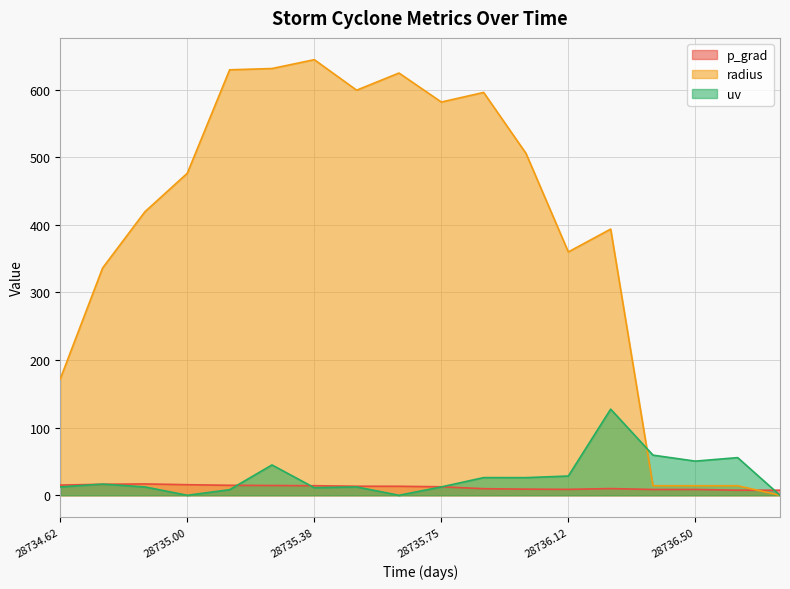

What are all the series names shown in the legend?

p_grad, radius, uv